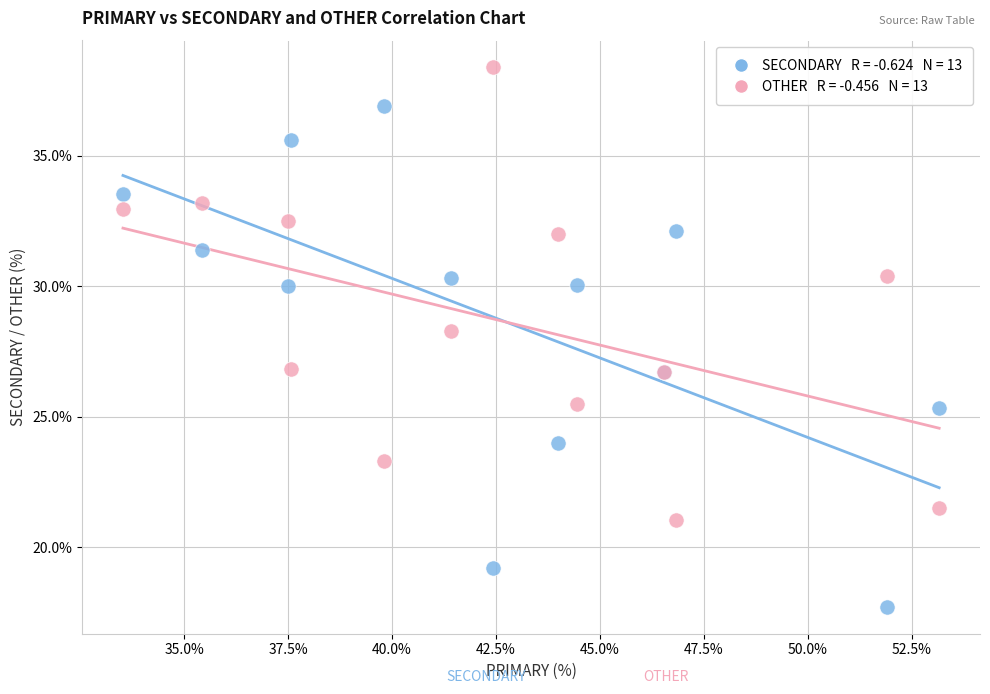

Across all series, what Y value is closest to 28?

28.3